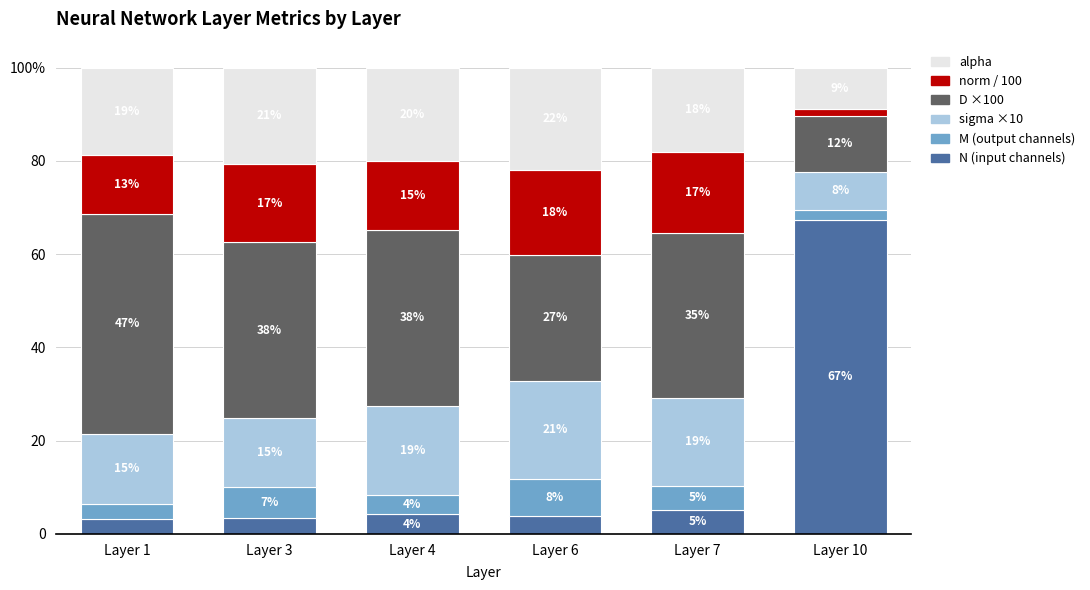

Are the bars grouped side by side (vs. stacked)?

No